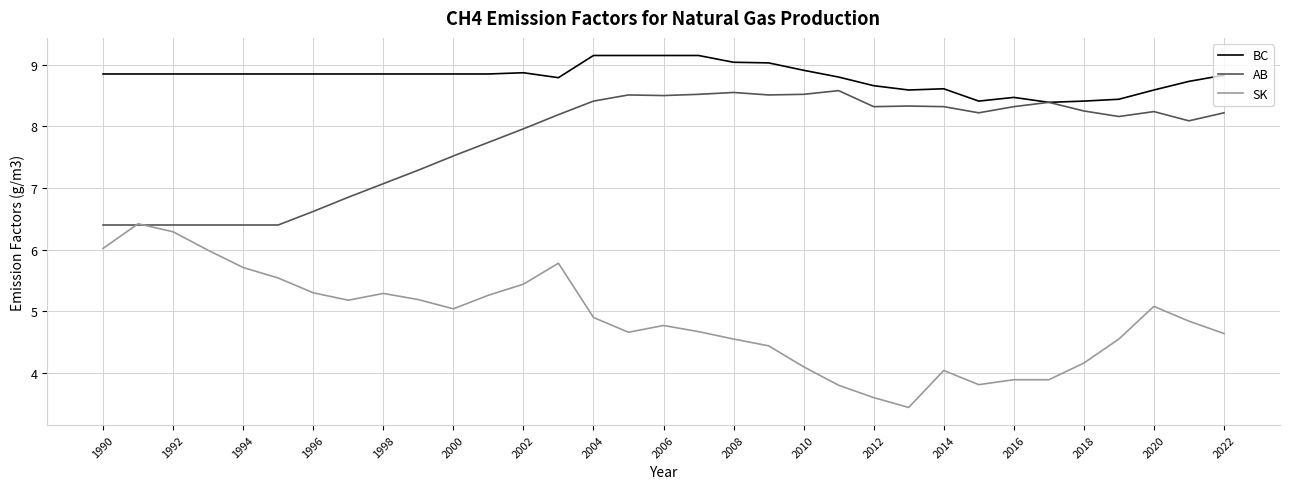

Rank the series by their maximum value, from lowest to highest.

SK, AB, BC